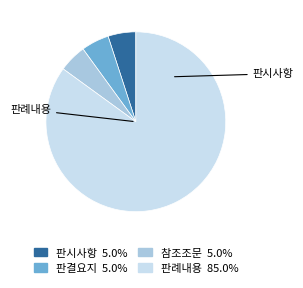

Combined, do 판례내용 85.0% and 판결요지 5.0% account for over 50%?

Yes